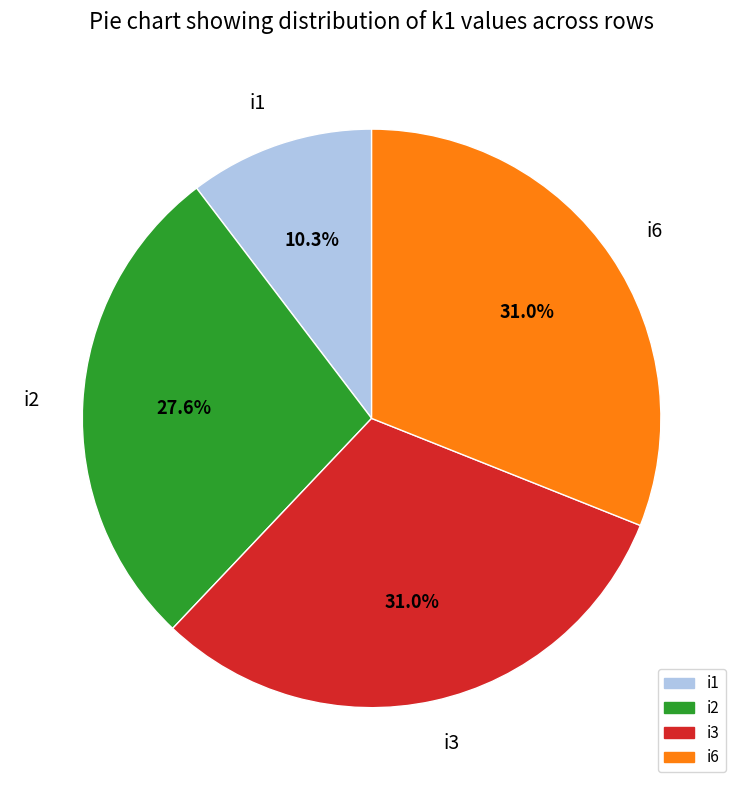

To the nearest percent, what percentage of the pie is i2?

28%